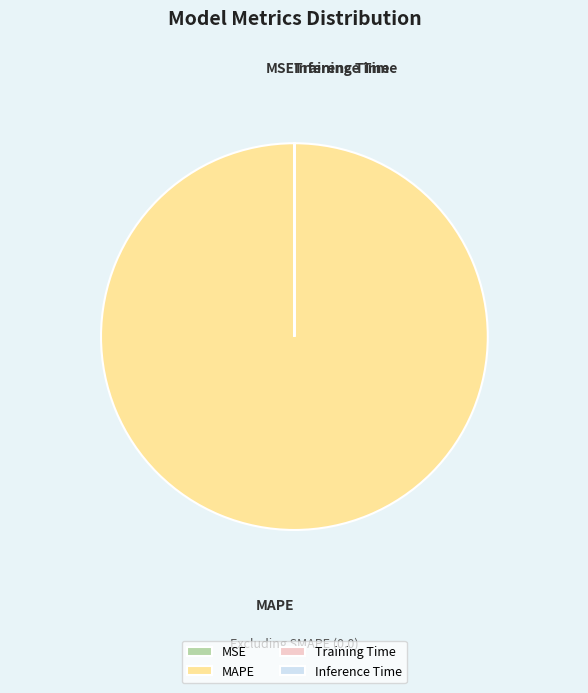

Does MAPE account for over 50% of the chart?

Yes